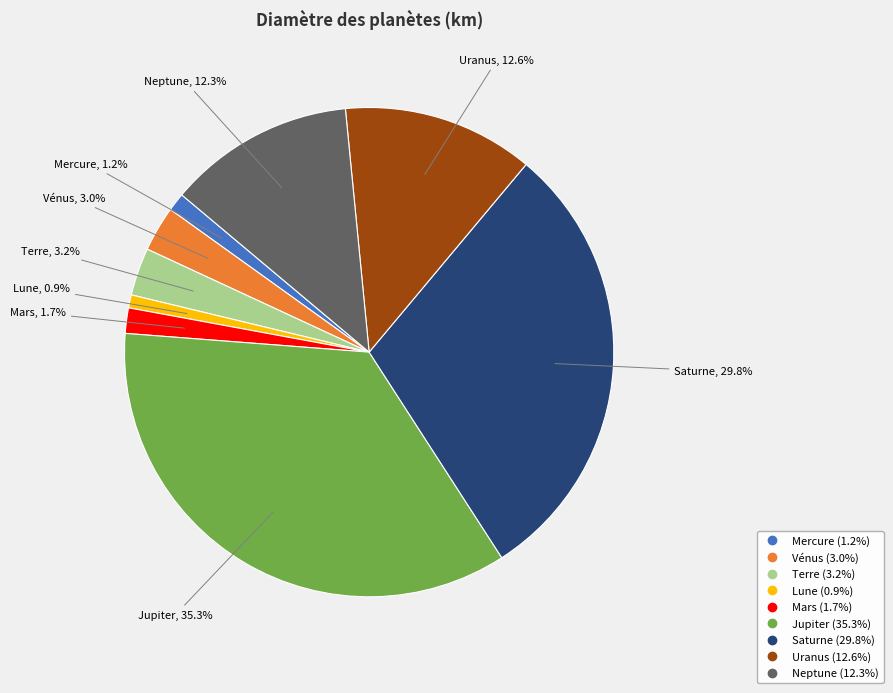

Is it true that Lune is 11% of the pie?

False